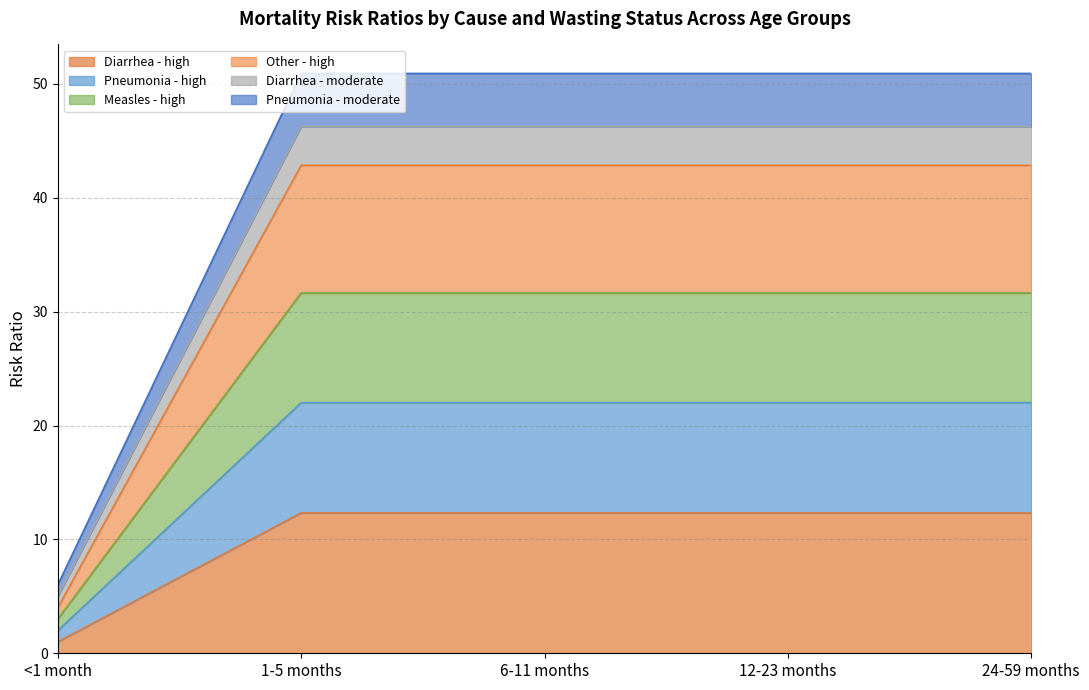

What are all the series names shown in the legend?

Diarrhea - high, Pneumonia - high, Measles - high, Other - high, Diarrhea - moderate, Pneumonia - moderate